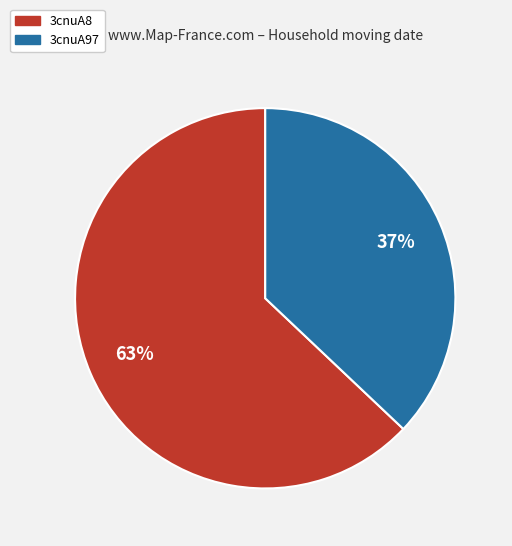

Rank the categories by value from highest to lowest.

3cnuA8, 3cnuA97